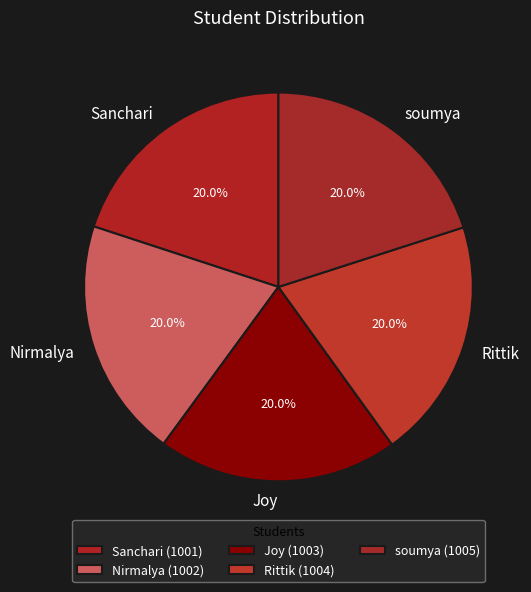

Does Sanchari represent more than half of the total?

No